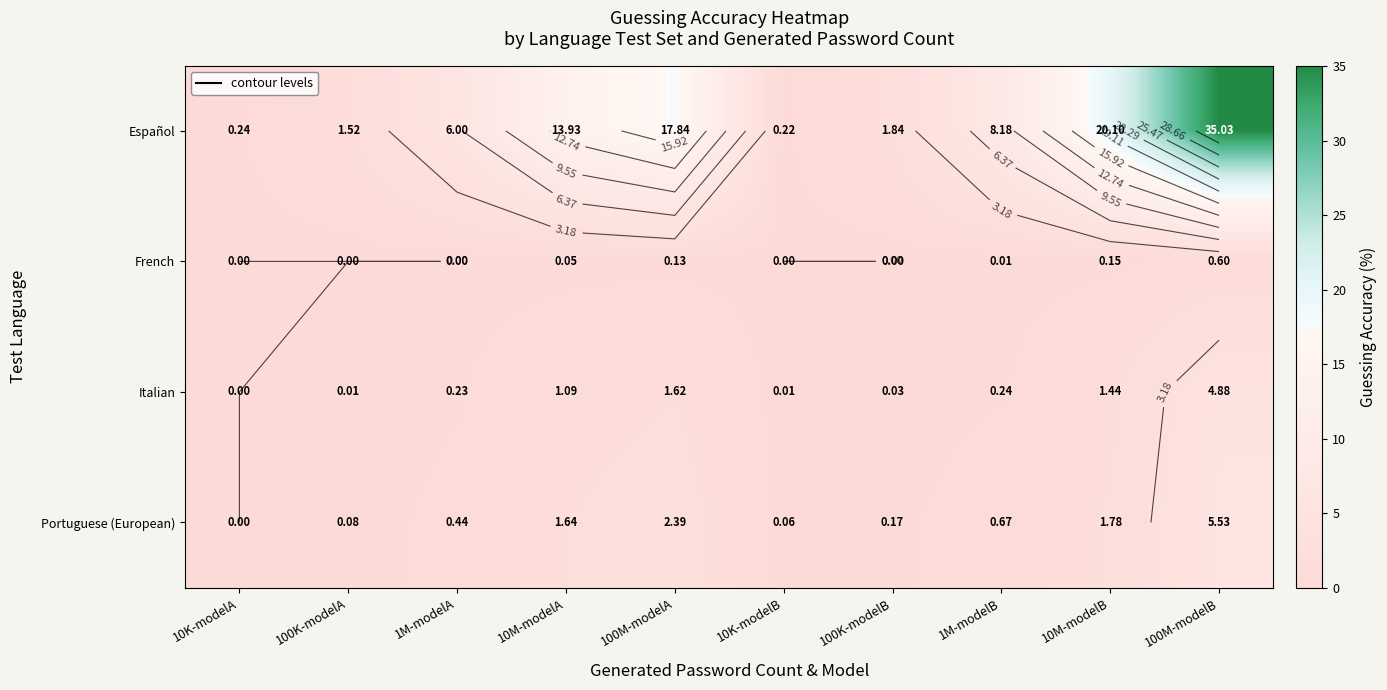

At how many categories does at least one series exceed 32?

1